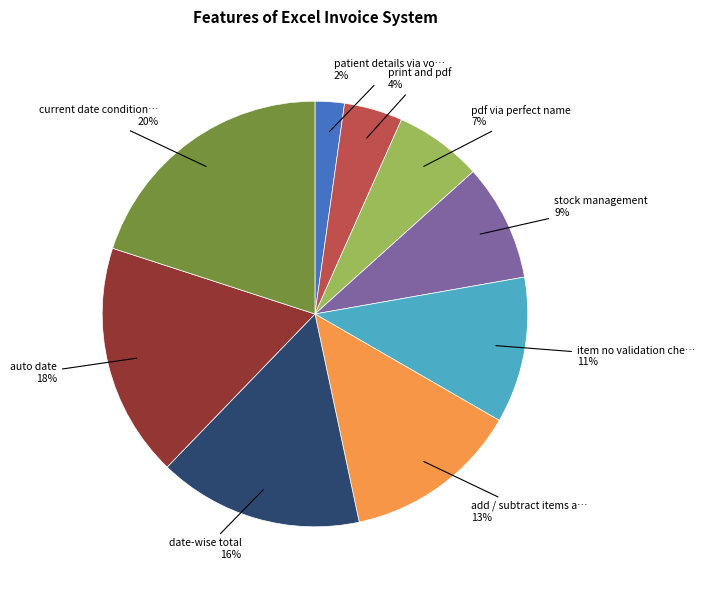

To the nearest percent, what is the average slice percentage?

11%